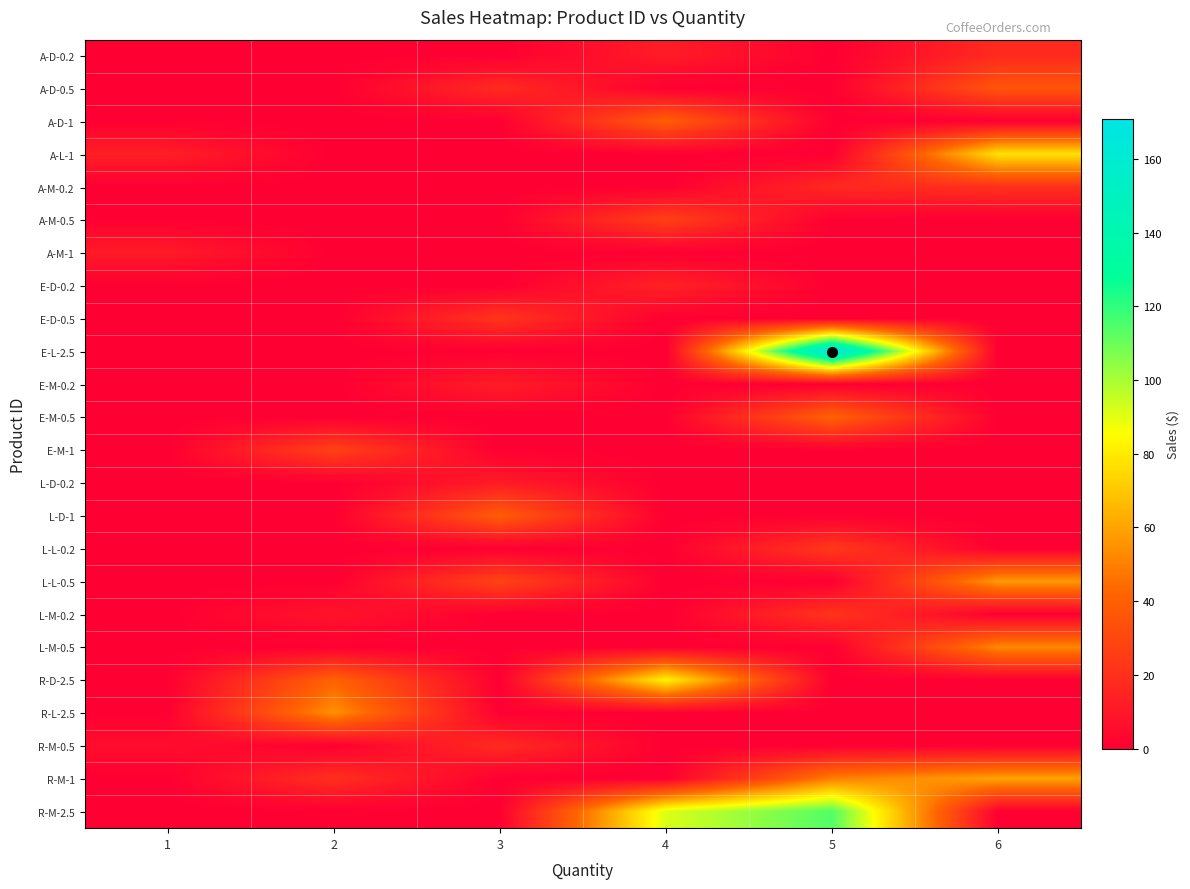

Reading left to right, what are all the values shown in this chart?

A-D-0.2: 1=0.0	2=0.0	3=0.0	4=11.9	5=0.0	6=17.9
A-D-0.5: 1=0.0	2=0.0	3=17.9	4=0.0	5=0.0	6=35.8
A-D-1: 1=0.0	2=0.0	3=0.0	4=39.8	5=0.0	6=0.0
A-L-1: 1=12.9	2=0.0	3=0.0	4=0.0	5=0.0	6=77.7
A-M-0.2: 1=0.0	2=0.0	3=0.0	4=0.0	5=16.9	6=20.2
A-M-0.5: 1=0.0	2=0.0	3=0.0	4=27.0	5=0.0	6=0.0
A-M-1: 1=11.2	2=0.0	3=0.0	4=0.0	5=0.0	6=0.0
E-D-0.2: 1=0.0	2=0.0	3=0.0	4=14.6	5=0.0	6=0.0
E-D-0.5: 1=0.0	2=0.0	3=21.9	4=0.0	5=0.0	6=0.0
E-L-2.5: 1=0.0	2=0.0	3=0.0	4=0.0	5=170.8	6=0.0
E-M-0.2: 1=0.0	2=0.0	3=12.4	4=0.0	5=0.0	6=0.0
E-M-0.5: 1=0.0	2=0.0	3=0.0	4=0.0	5=41.2	6=0.0
E-M-1: 1=0.0	2=27.5	3=0.0	4=0.0	5=0.0	6=0.0
L-D-0.2: 1=0.0	2=0.0	3=11.7	4=0.0	5=0.0	6=0.0
L-D-1: 1=0.0	2=0.0	3=38.9	4=0.0	5=0.0	6=0.0
L-L-0.2: 1=0.0	2=0.0	3=0.0	4=0.0	5=23.8	6=0.0
L-L-0.5: 1=0.0	2=0.0	3=28.5	4=0.0	5=0.0	6=57.1
L-M-0.2: 1=0.0	2=8.7	3=0.0	4=0.0	5=21.8	6=0.0
L-M-0.5: 1=0.0	2=0.0	3=0.0	4=0.0	5=0.0	6=52.4
R-D-2.5: 1=0.0	2=41.2	3=0.0	4=82.3	5=0.0	6=0.0
R-L-2.5: 1=0.0	2=55.0	3=0.0	4=0.0	5=0.0	6=0.0
R-M-0.5: 1=6.0	2=0.0	3=17.9	4=0.0	5=0.0	6=0.0
R-M-1: 1=0.0	2=19.9	3=0.0	4=0.0	5=49.8	6=59.7
R-M-2.5: 1=0.0	2=0.0	3=0.0	4=91.5	5=114.4	6=0.0